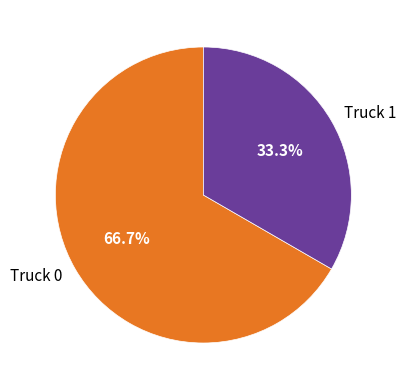

Does Truck 0 account for over 50% of the chart?

Yes